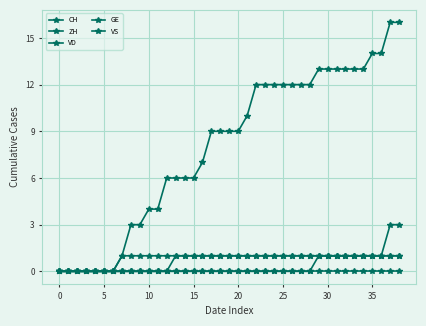

Does the chart have visible grid lines?

Yes